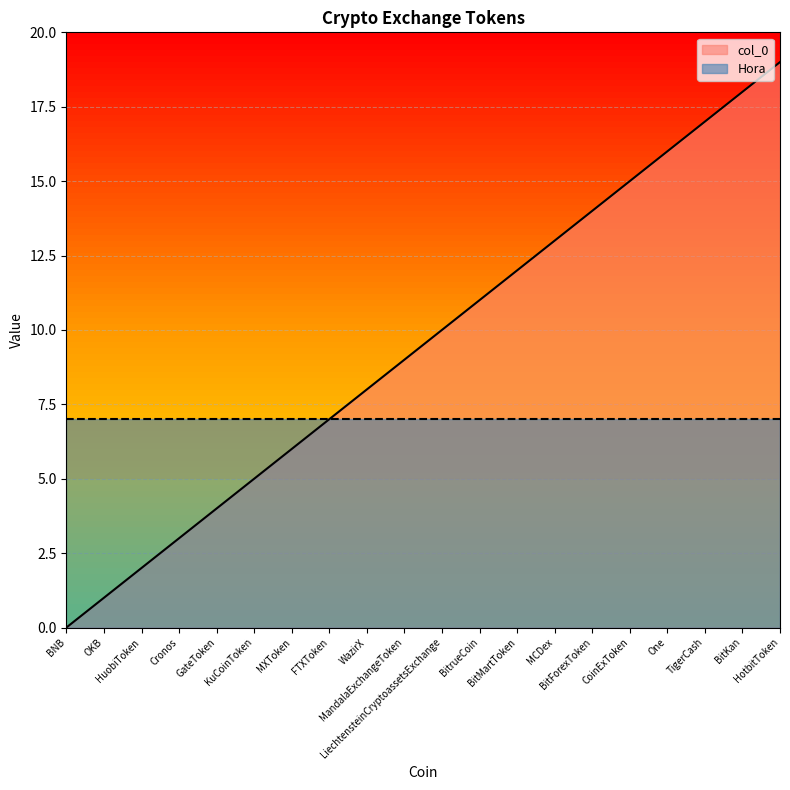

The chart shows a value of 12 at FTXToken. True or false?

False